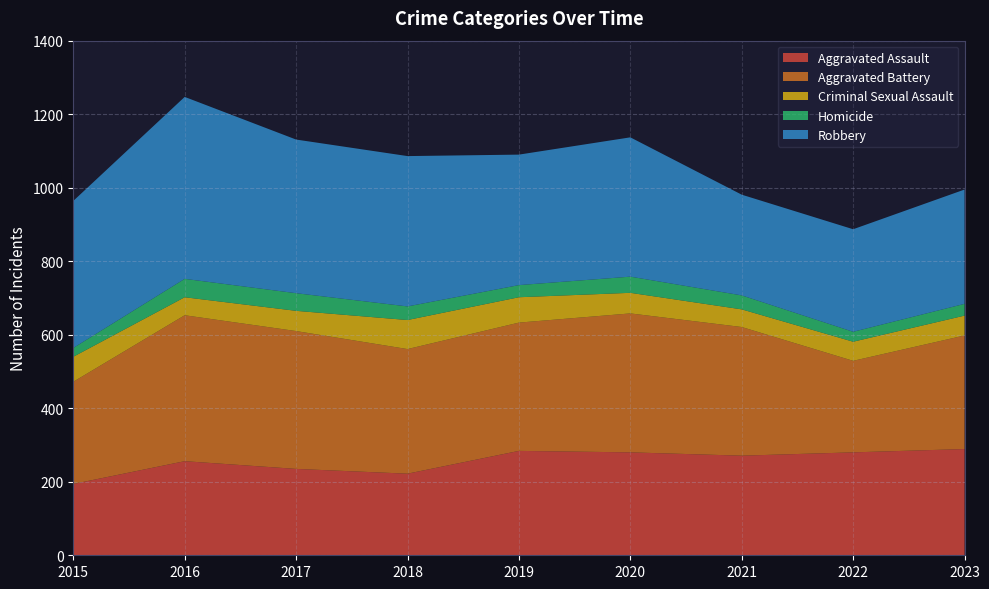

Reading left to right, list all the values displayed in this chart.

Aggravated Assault: 2015=194	2016=256	2017=235	2018=222	2019=284	2020=280	2021=271	2022=280	2023=289
Aggravated Battery: 2015=278	2016=397	2017=375	2018=339	2019=349	2020=378	2021=350	2022=249	2023=309
Criminal Sexual Assault: 2015=68	2016=49	2017=55	2018=79	2019=69	2020=56	2021=48	2022=52	2023=54
Homicide: 2015=24	2016=50	2017=48	2018=37	2019=33	2020=44	2021=38	2022=27	2023=32
Robbery: 2015=400	2016=495	2017=418	2018=409	2019=355	2020=379	2021=274	2022=279	2023=311